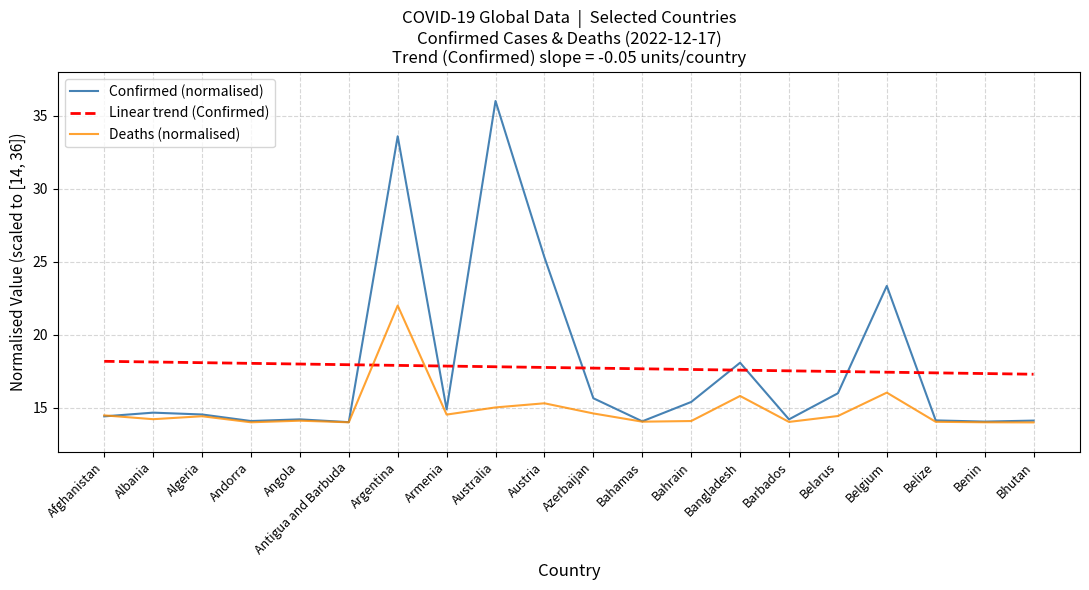

At which category is the sum across all series the highest?

Argentina